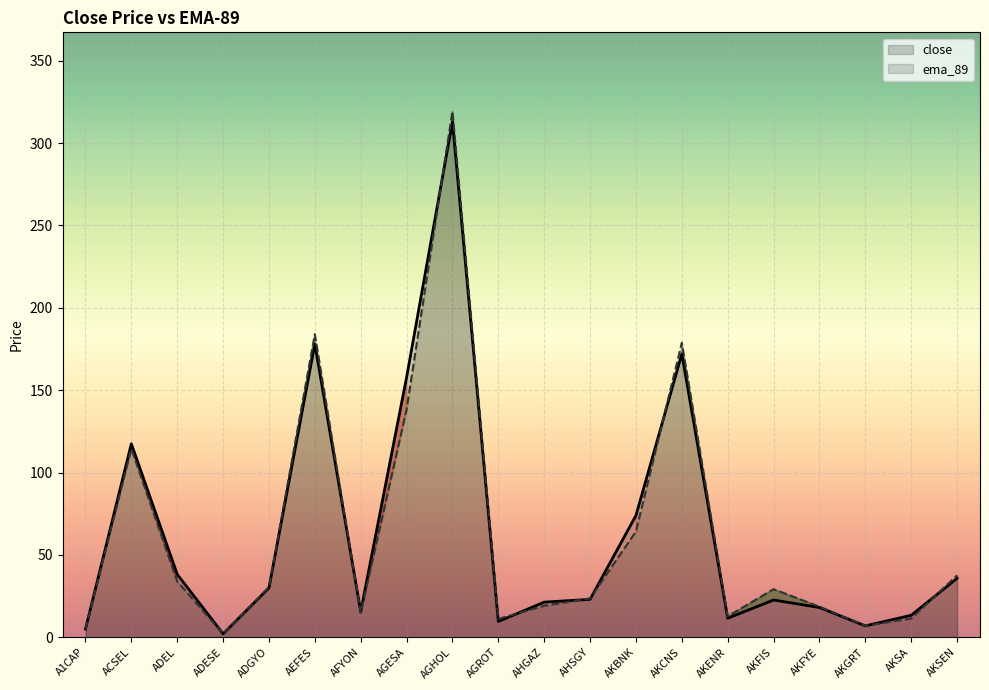

How many categories are shown in the chart?

20